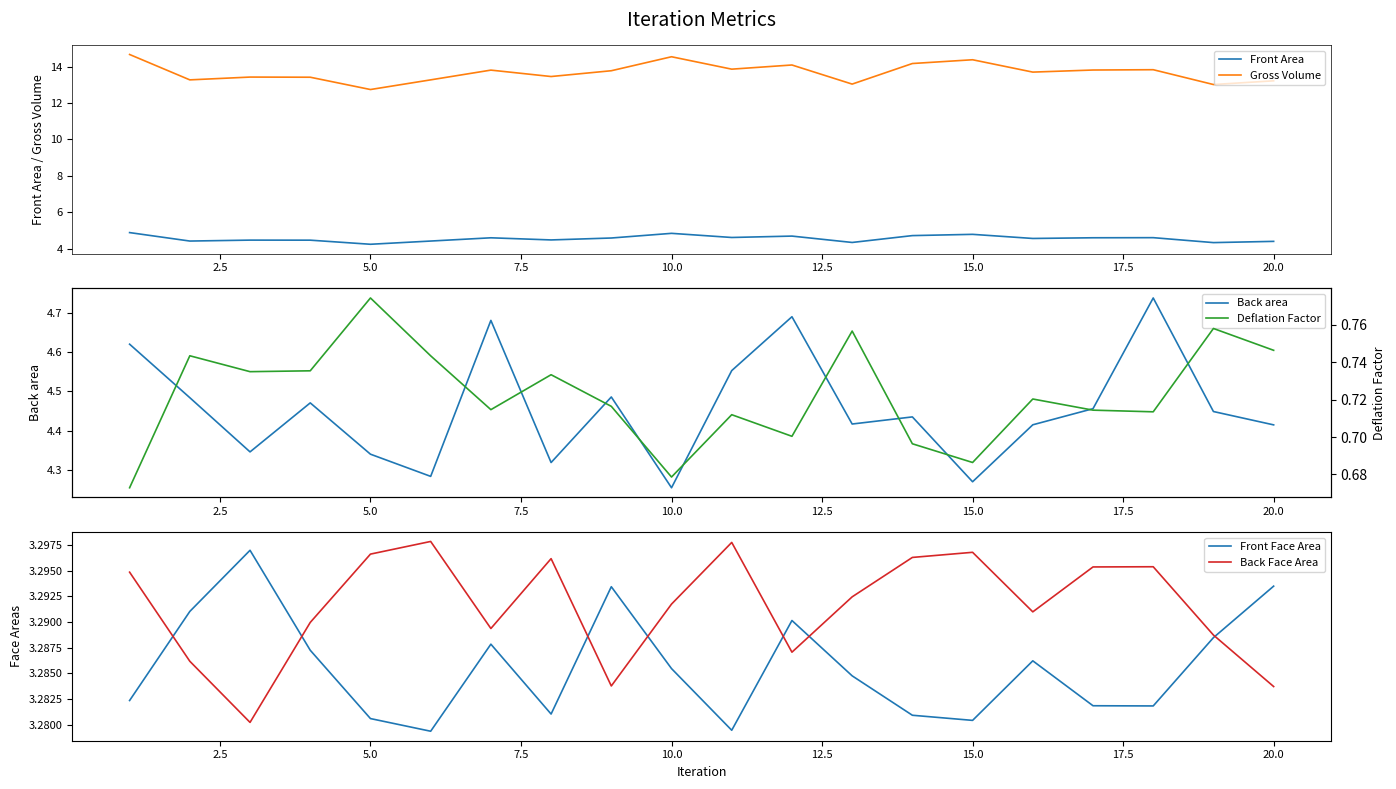

How many data points does each series have?

20